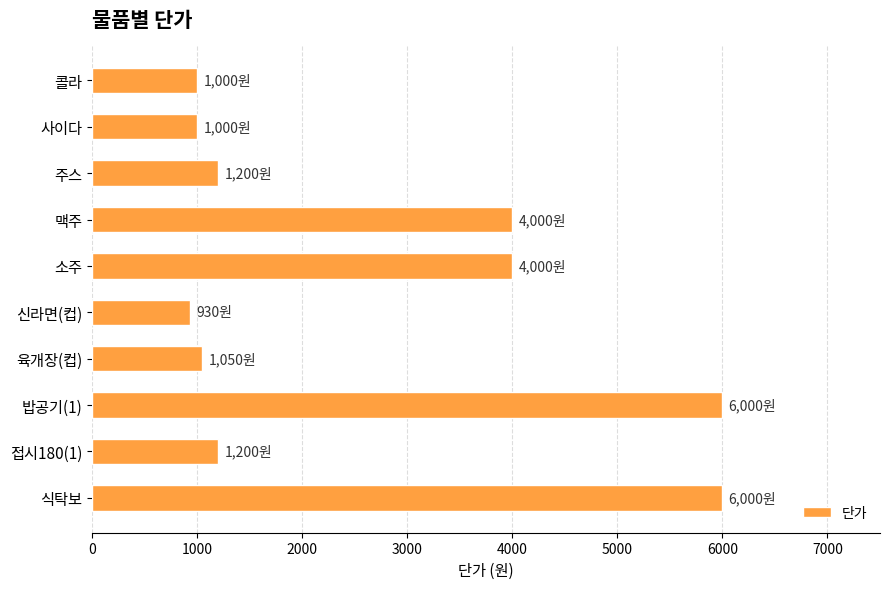

What is the sum of all values?

26380